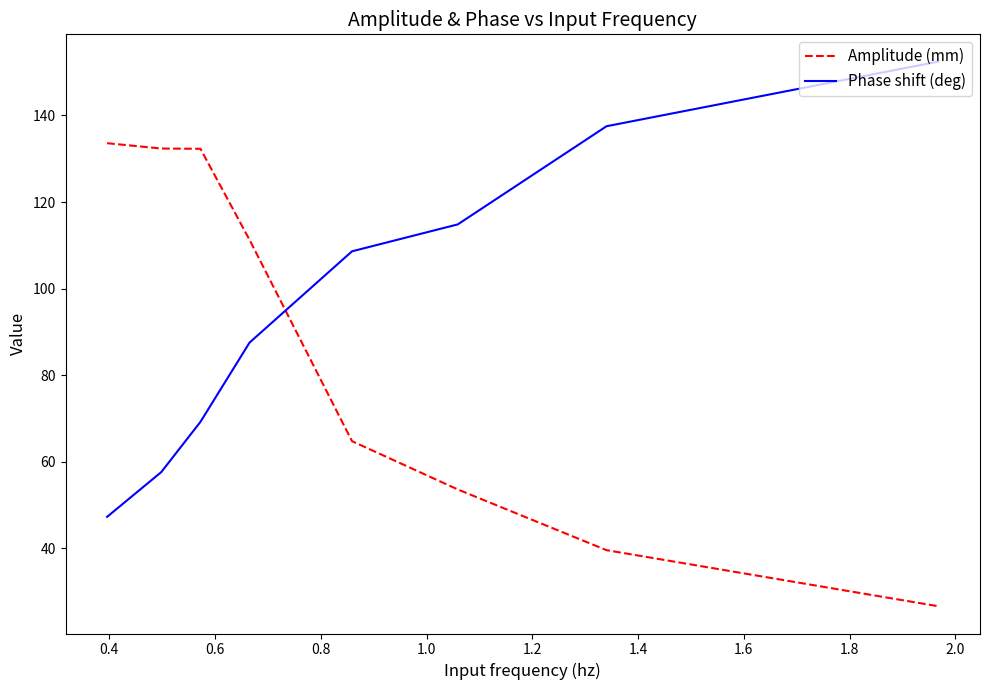

Rank the series by their average value, from highest to lowest.

Phase shift (deg), Amplitude (mm)